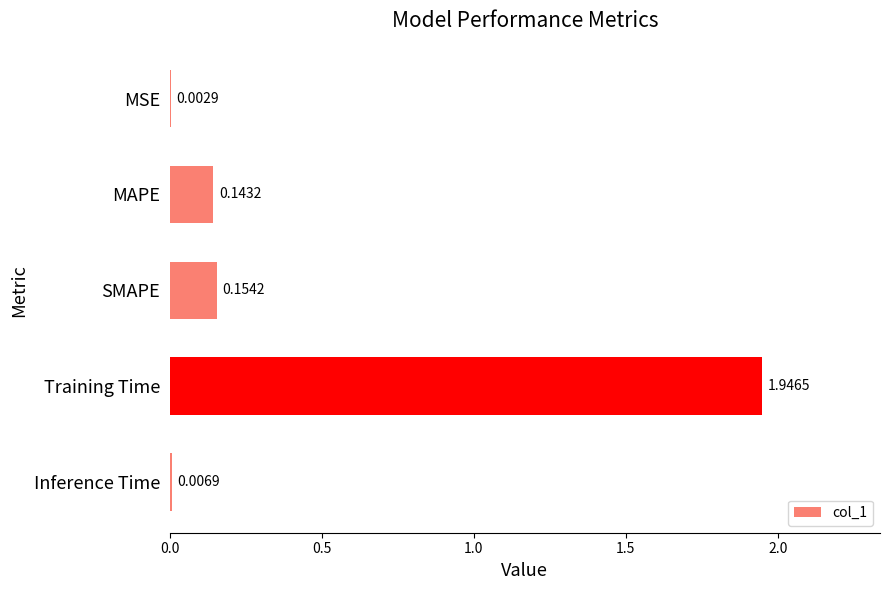

How many categories are shown in the chart?

5